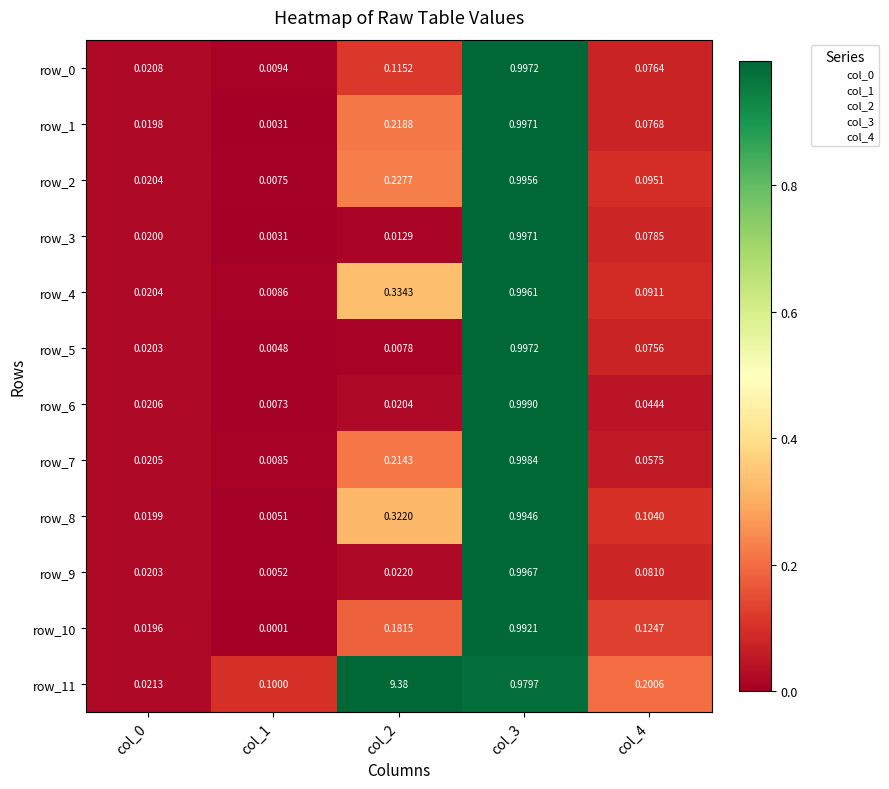

Is the value of row_1 at col_1 greater than the value of row_10 at col_0?

No